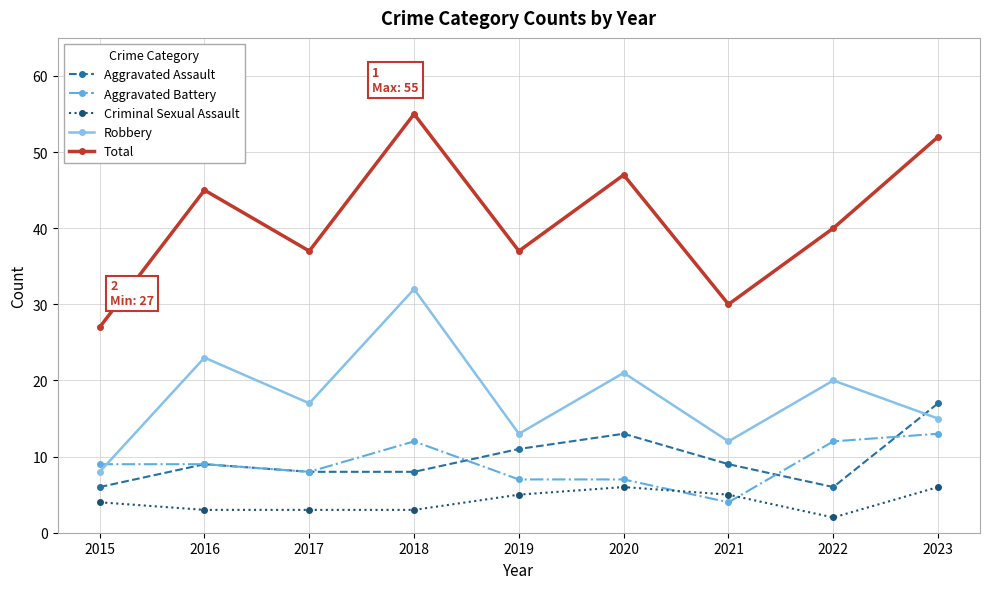

How many data points does each series have?

9